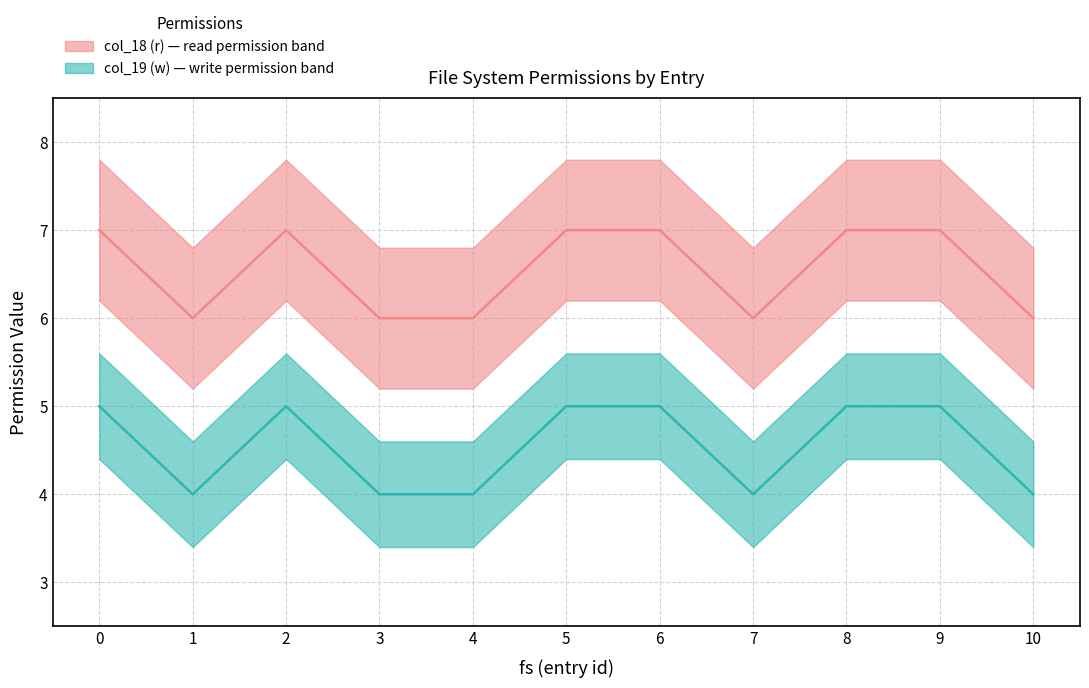

Reading left to right, list all the values displayed in this chart.

col_18 (r): 0=7	1=6	2=7	3=6	4=6	5=7	6=7	7=6	8=7	9=7	10=6
col_19 (w): 0=5	1=4	2=5	3=4	4=4	5=5	6=5	7=4	8=5	9=5	10=4